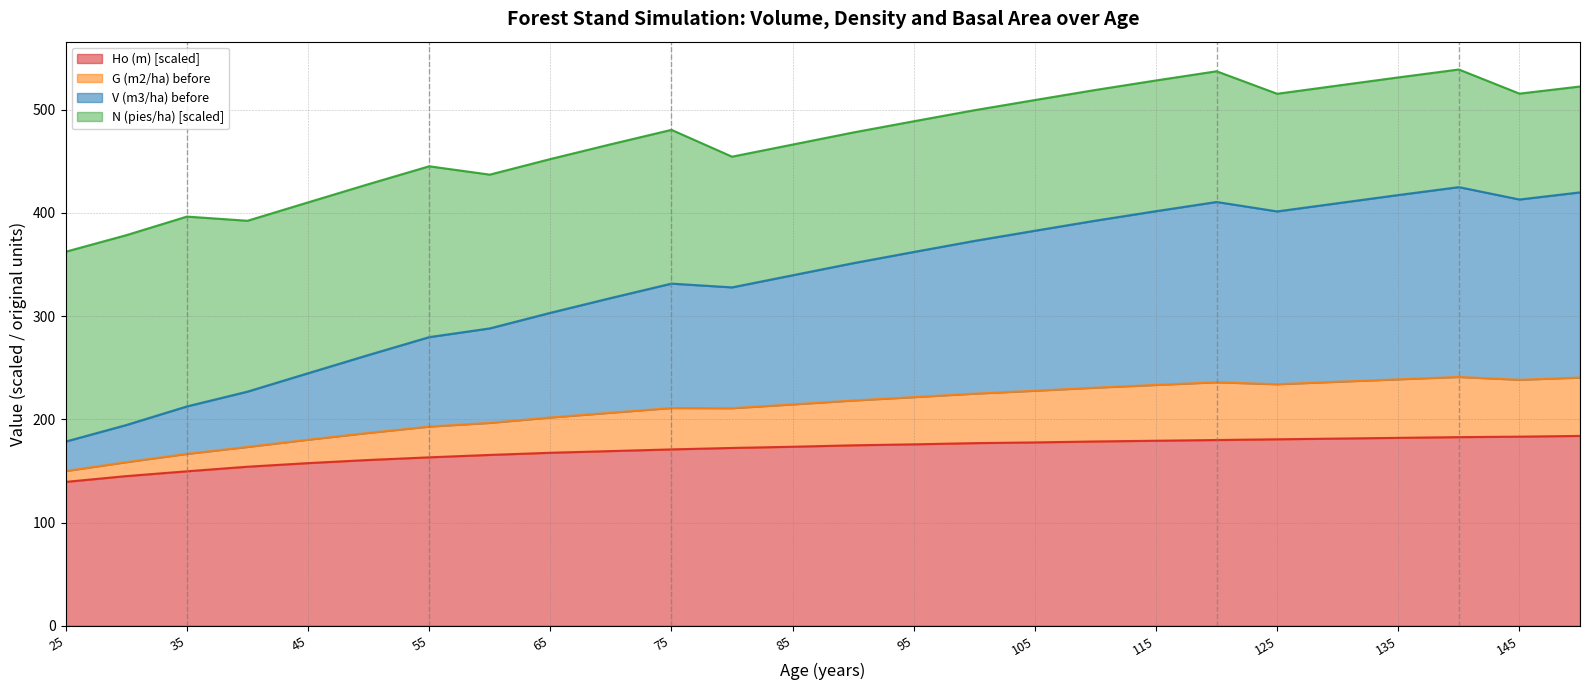

What is the highest value of the Ho (m) [scaled] series?

183.9